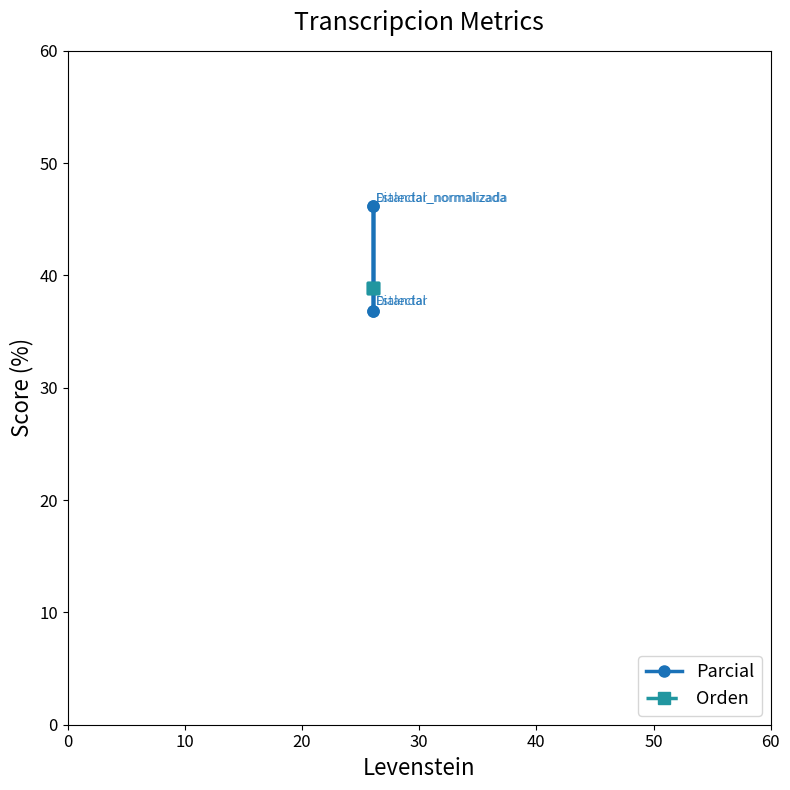

How many interior local peaks does the Parcial series have?

1